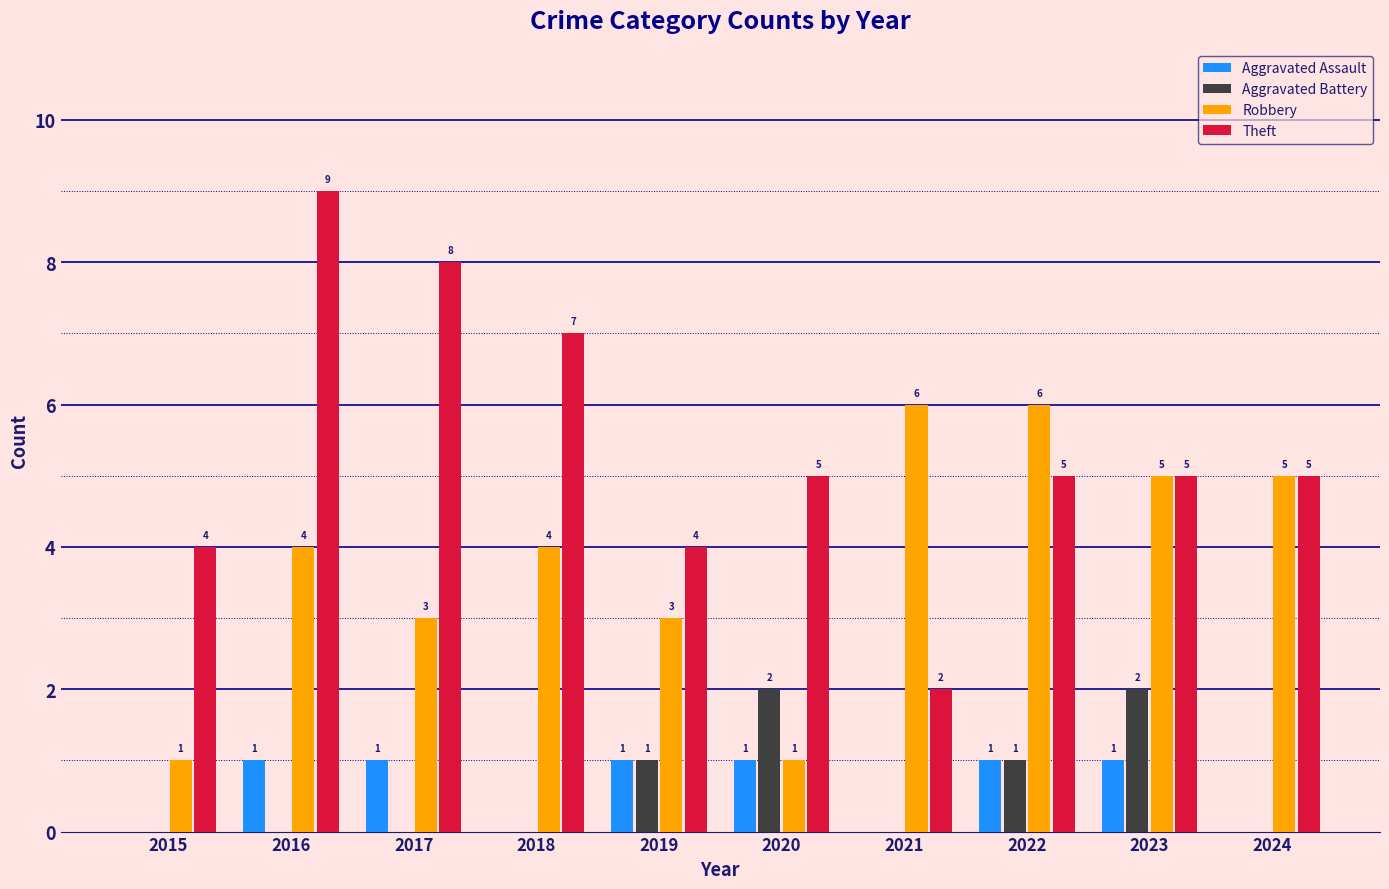

Is the value of Aggravated Assault at 2024 greater than the value of Aggravated Battery at 2019?

No